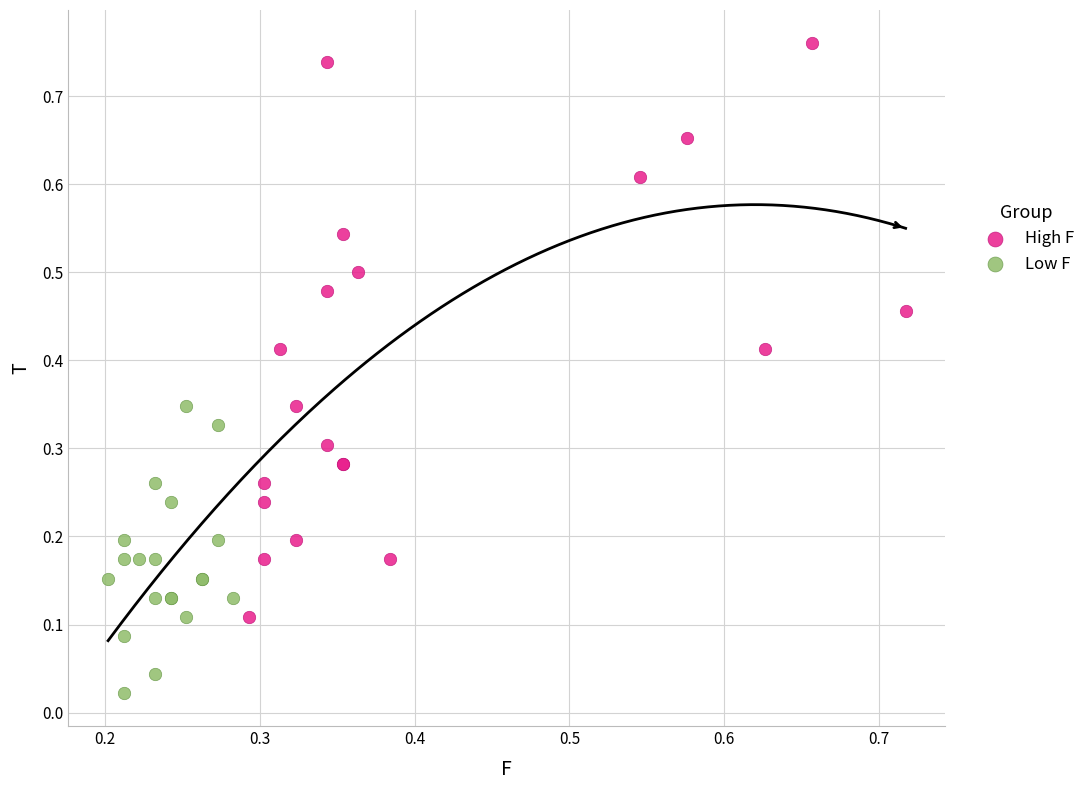

Which series contains the lowest Y value?

Low F